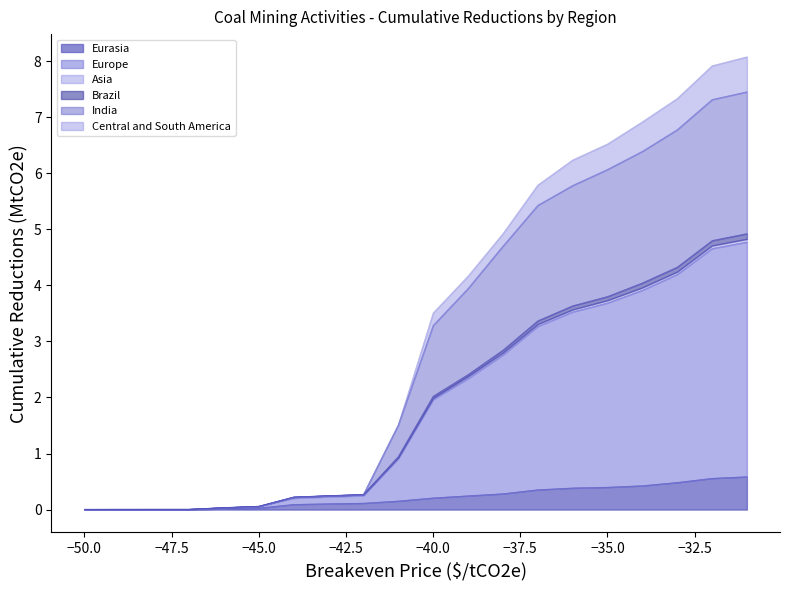

At which category is the sum across all series the highest?

-31